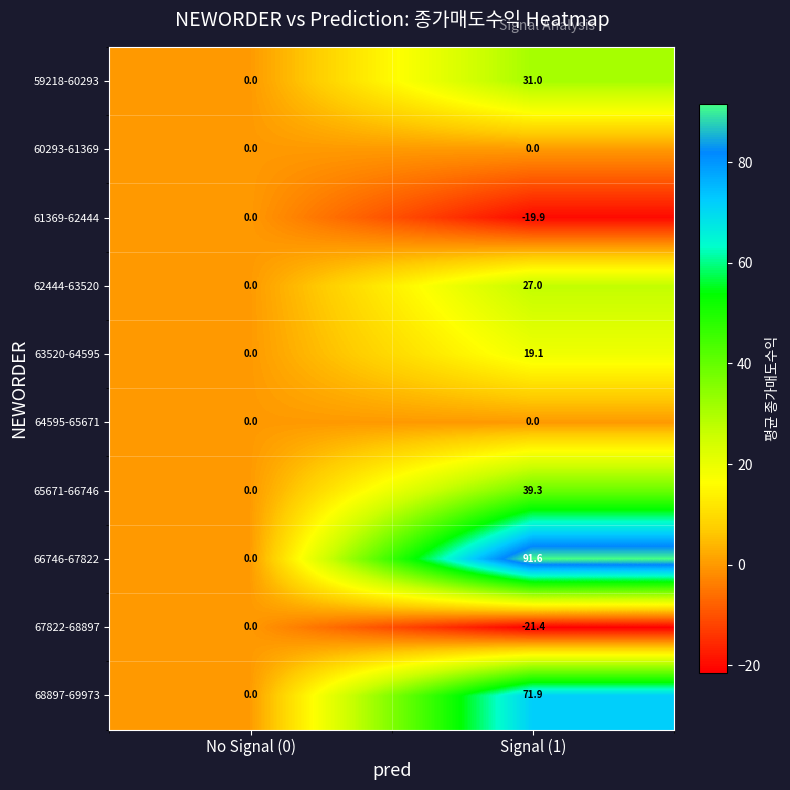

What is the difference between the 67822-68897 values at No Signal (0) and Signal (1)?

21.4